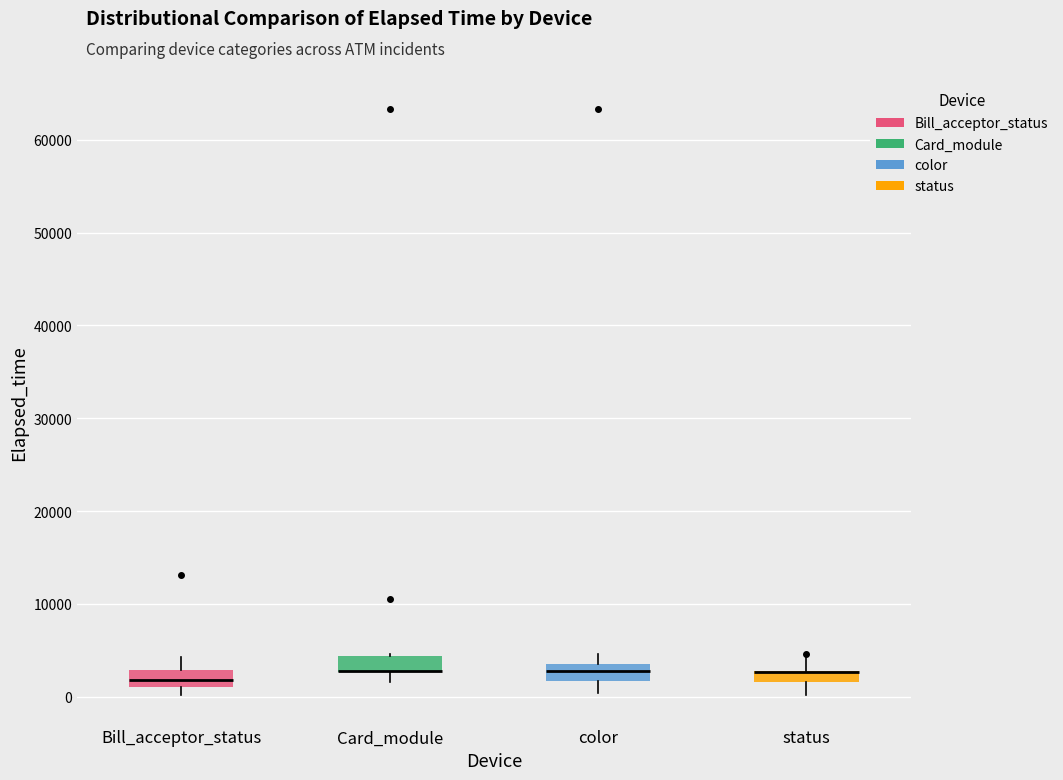

Where is the upper edge of the box for Bill_acceptor_status on the y-axis? The values are not printed on the chart, so give them approximately, as read against the axis.

3000